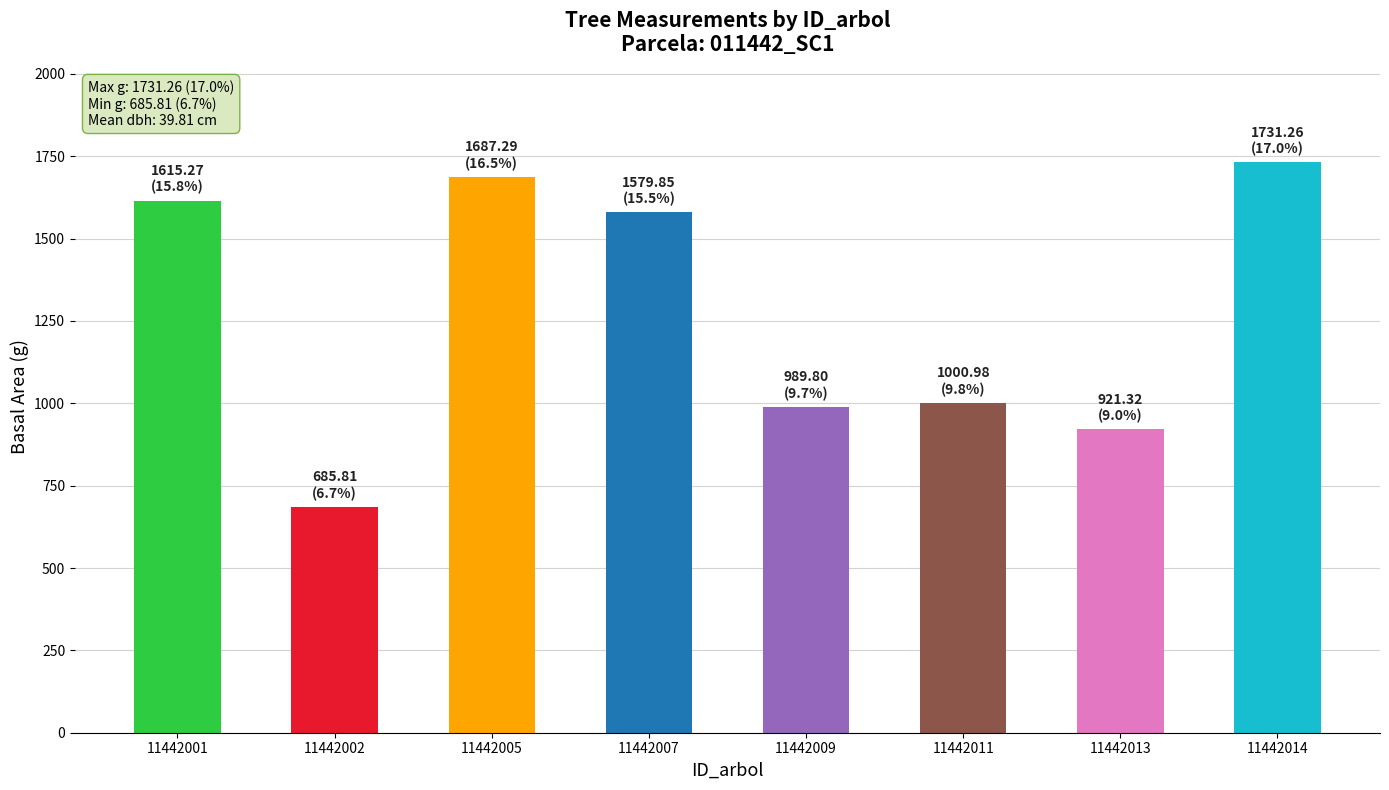

How many bars are there in total?

8